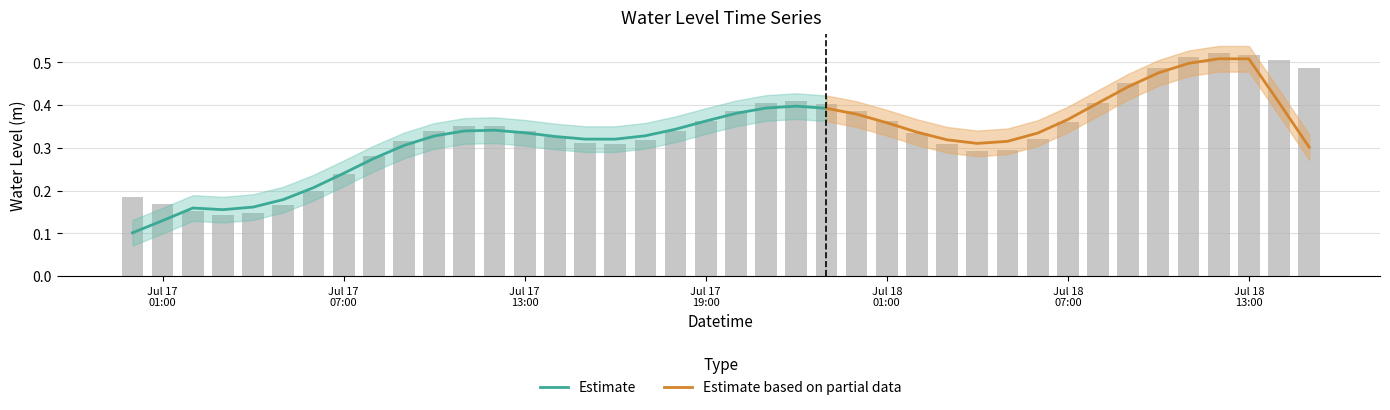

List the labels in order of value, smallest first.

2024-07-17 03:00:00, 2024-07-17 04:00:00, 2024-07-17 02:00:00, 2024-07-17 05:00:00, 2024-07-17 01:00:00, 2024-07-17 00:00:00, 2024-07-17 06:00:00, 2024-07-17 07:00:00, 2024-07-17 08:00:00, 2024-07-18 04:00:00, 2024-07-18 05:00:00, 2024-07-17 16:00:00, 2024-07-18 03:00:00, 2024-07-17 15:00:00, 2024-07-17 09:00:00, 2024-07-17 17:00:00, 2024-07-18 06:00:00, 2024-07-17 14:00:00, 2024-07-18 02:00:00, 2024-07-17 18:00:00, 2024-07-17 13:00:00, 2024-07-17 10:00:00, 2024-07-17 12:00:00, 2024-07-17 11:00:00, 2024-07-18 07:00:00, 2024-07-18 01:00:00, 2024-07-17 19:00:00, 2024-07-18 00:00:00, 2024-07-17 20:00:00, 2024-07-17 23:00:00, 2024-07-17 21:00:00, 2024-07-18 08:00:00, 2024-07-17 22:00:00, 2024-07-18 09:00:00, 2024-07-18 15:00:00, 2024-07-18 10:00:00, 2024-07-18 14:00:00, 2024-07-18 11:00:00, 2024-07-18 13:00:00, 2024-07-18 12:00:00